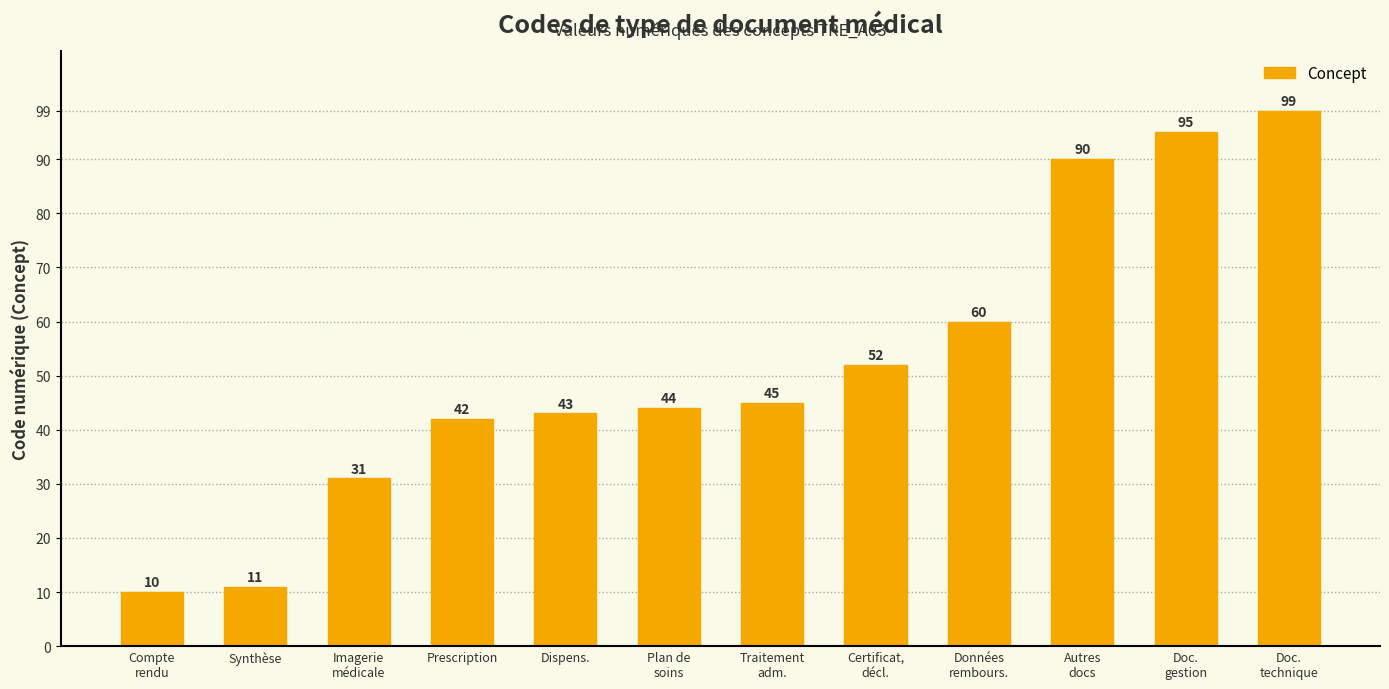

How many categories are shown in the chart?

12